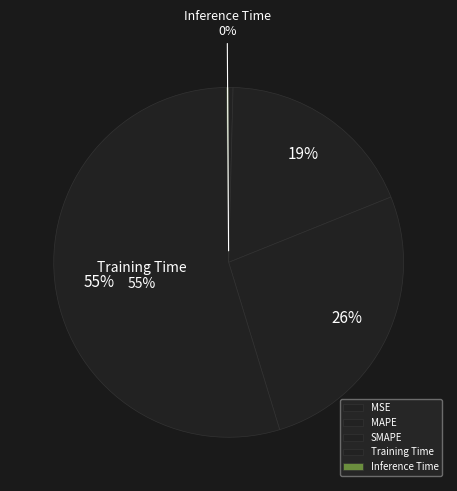

Does Training Time represent more than half of the total?

Yes